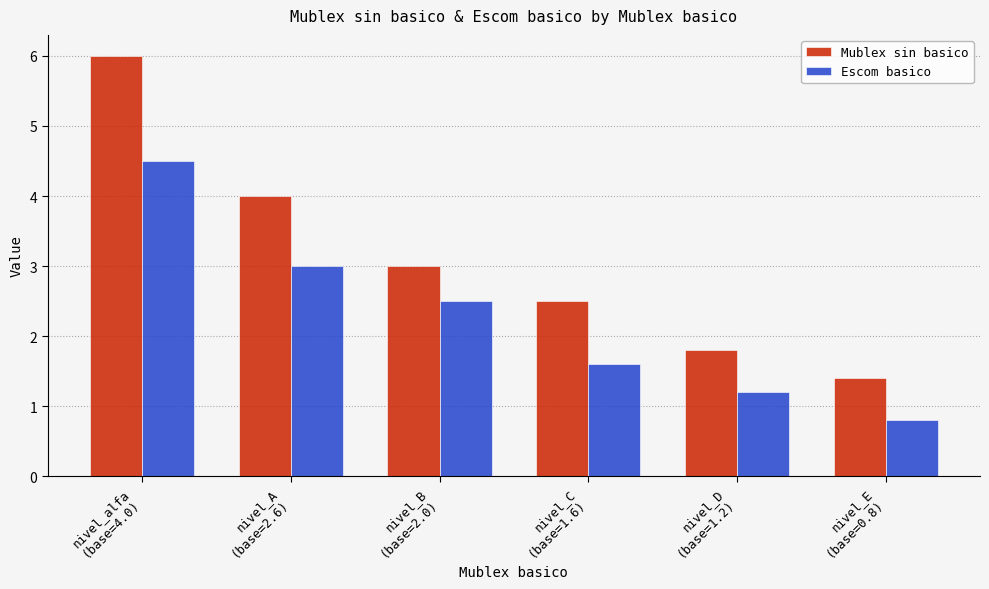

Are the bars horizontal?

No